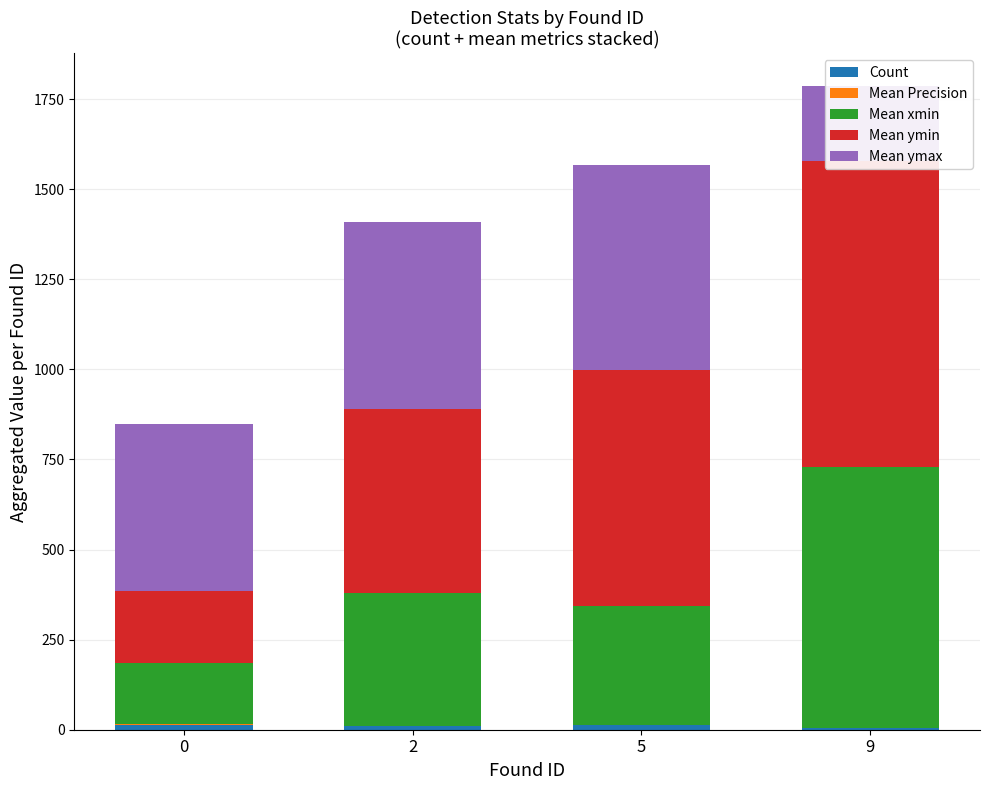

Which category has the highest value in the Mean ymax series?

5